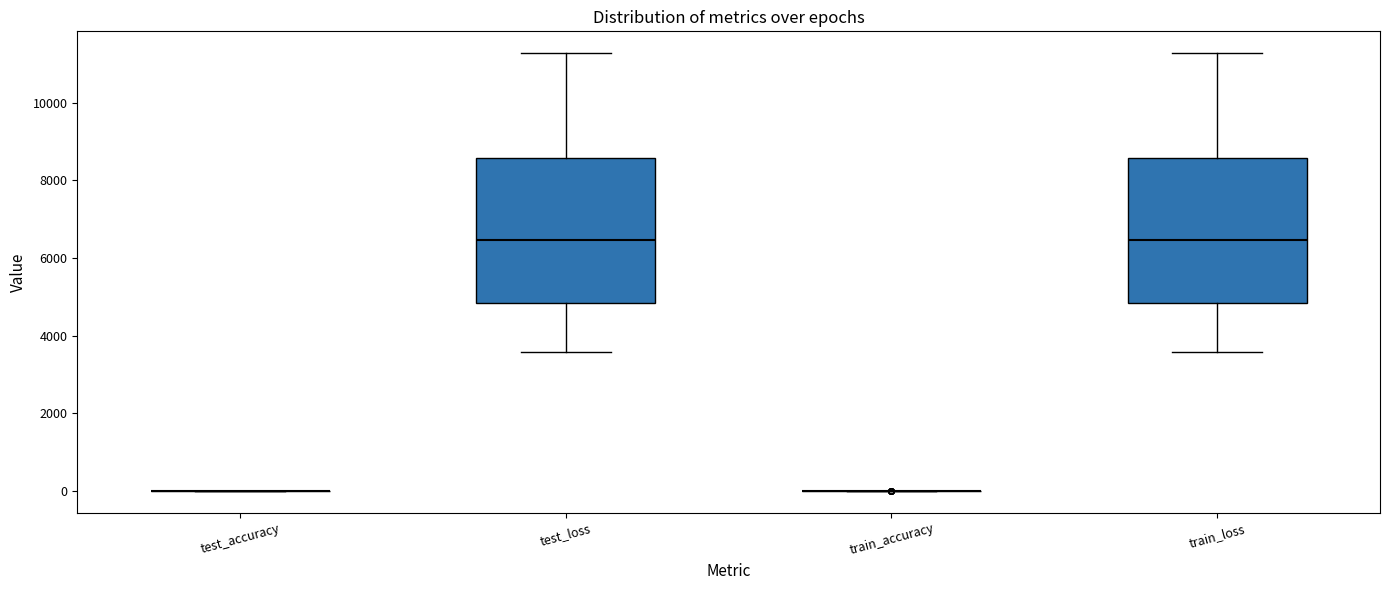

Reading left to right, transcribe this box plot: for each box, give where its median line is, the range the box spans, and where its two whiskers end, as read against the y-axis. The values are not printed on the chart, so give them approximately, as read against the axis.

test_accuracy: box collapsed to a line at 0, whiskers 0 to 0
test_loss: median 6400, box 4800 to 8600, whiskers 3600 to 11200
train_accuracy: box collapsed to a line at 0, whiskers 0 to 0
train_loss: median 6400, box 4800 to 8600, whiskers 3600 to 11200